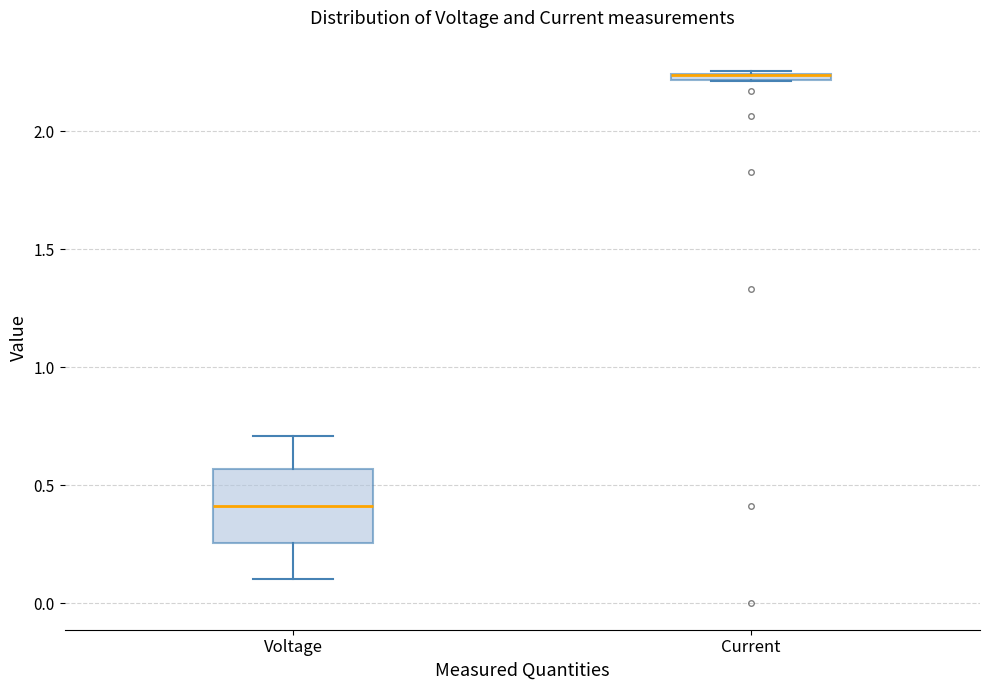

Where does the upper whisker of the box for Voltage end on the y-axis? The values are not printed on the chart, so give them approximately, as read against the axis.

0.70